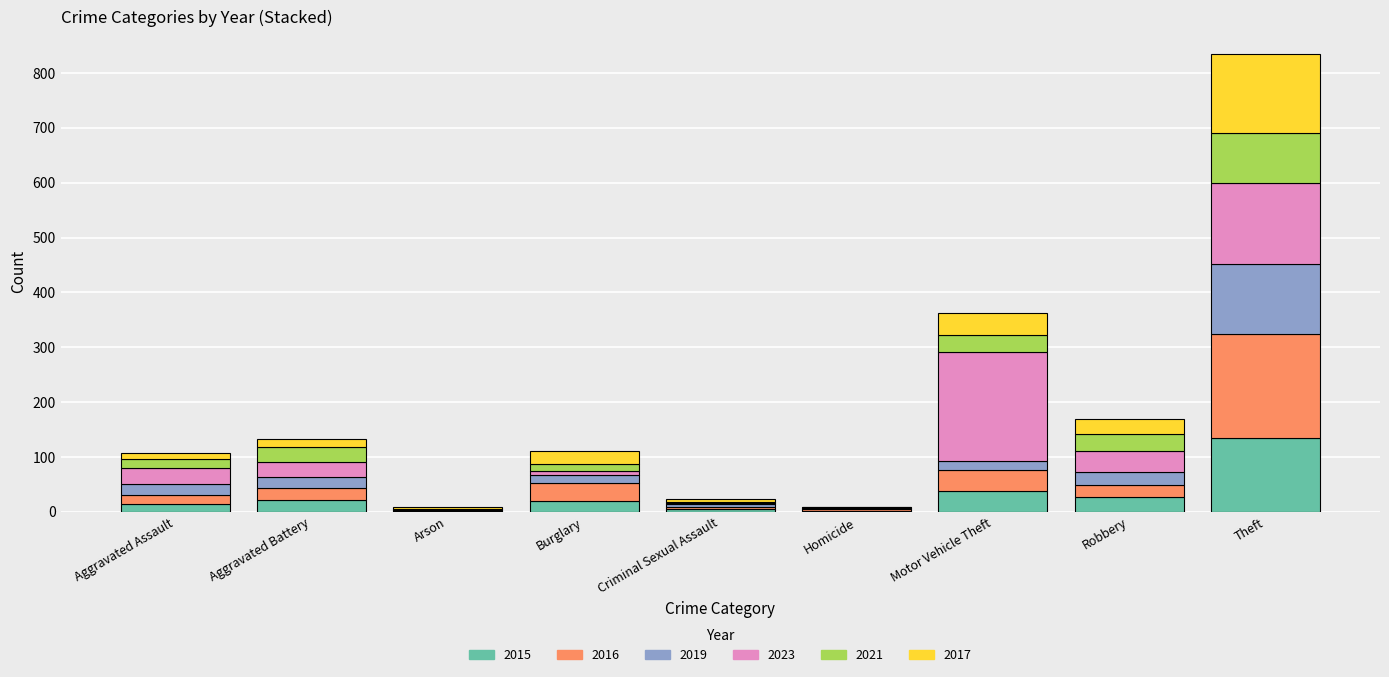

At which category is the sum across all series the highest?

Theft